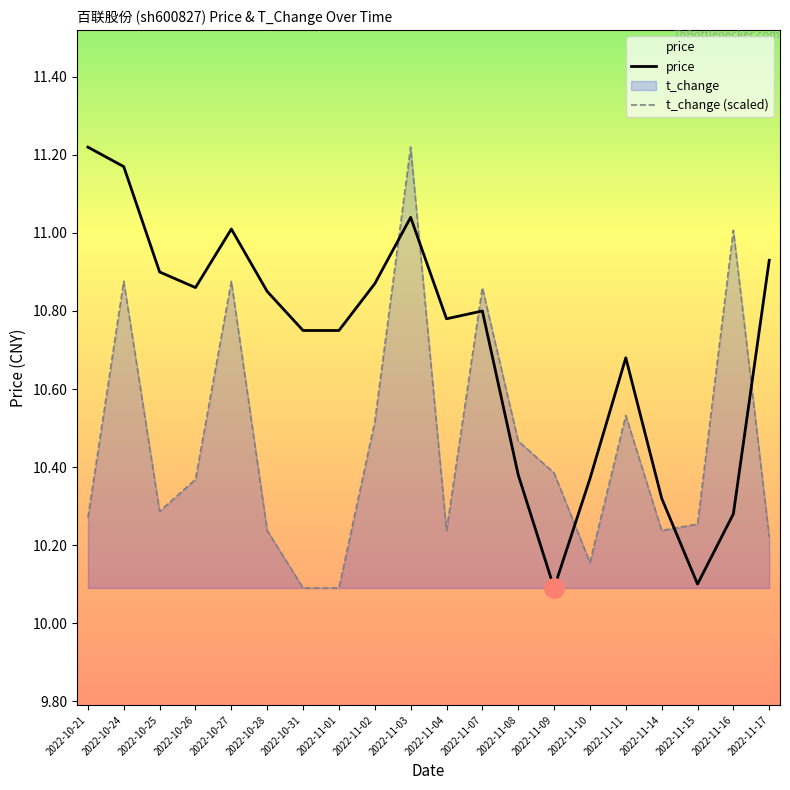

What is the maximum value for price?

11.2